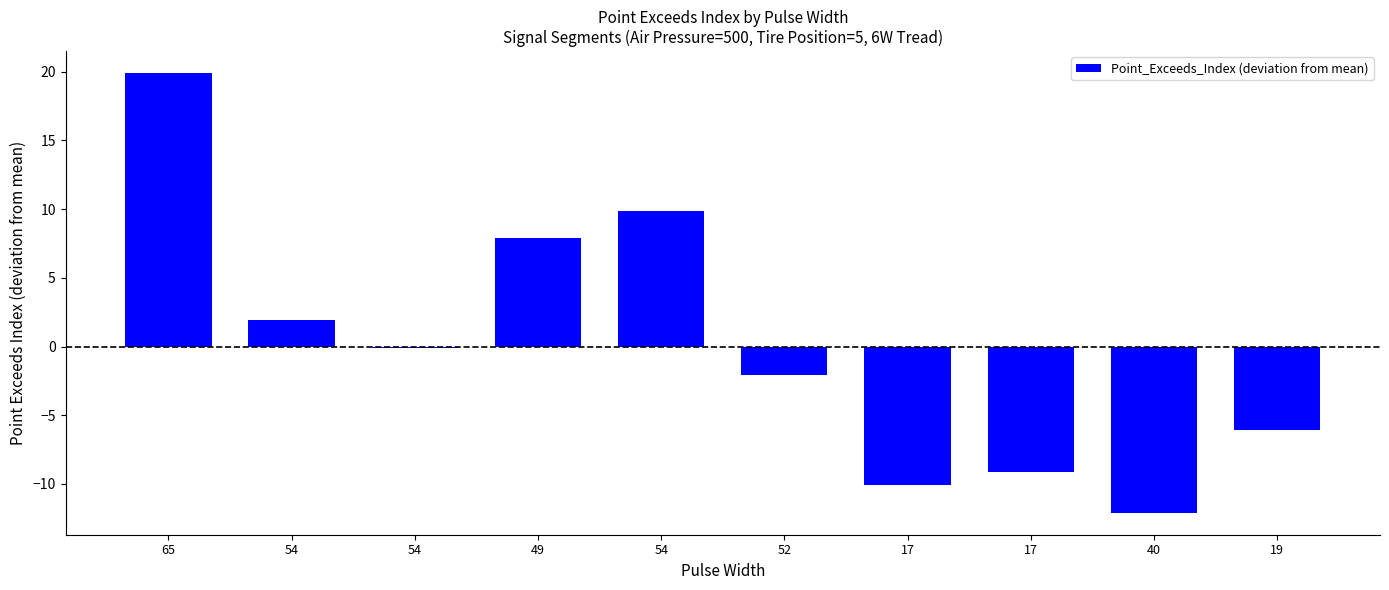

What is the change in value from 54 to 17?

-19.0